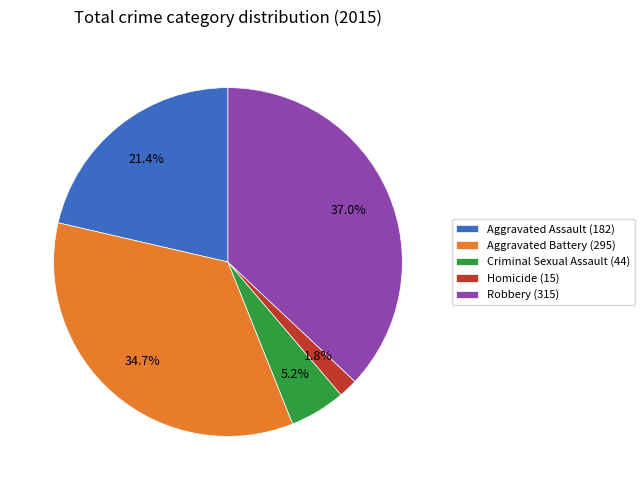

What is the ratio of the value at Robbery (315) to the value at Aggravated Battery (295)?

1.1